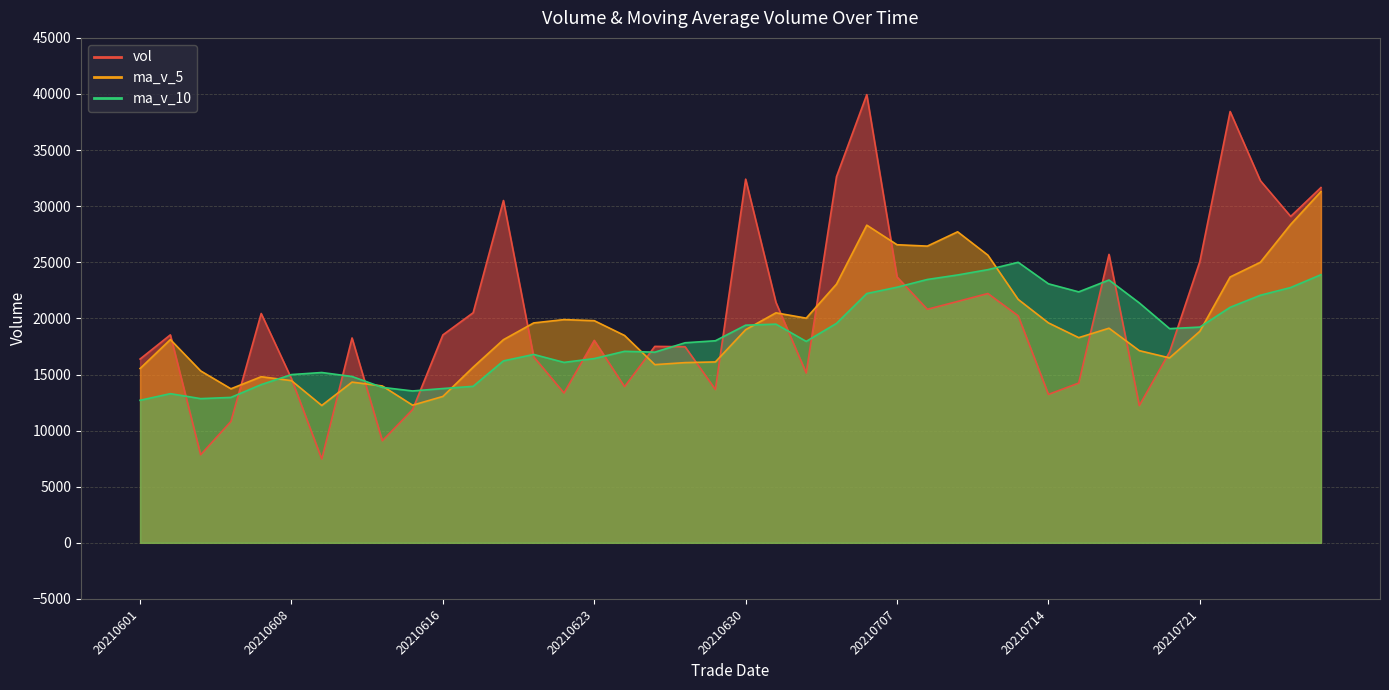

What is the difference between the maximum and minimum values in the ma_v_10 series?

12300.0